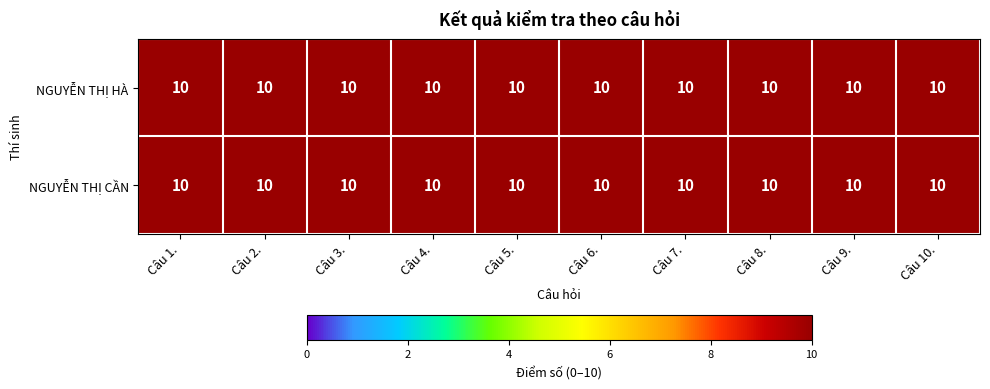

Rank the series at Câu 10. from highest to lowest value.

NGUYỄN THỊ HÀ, NGUYỄN THỊ CẦN